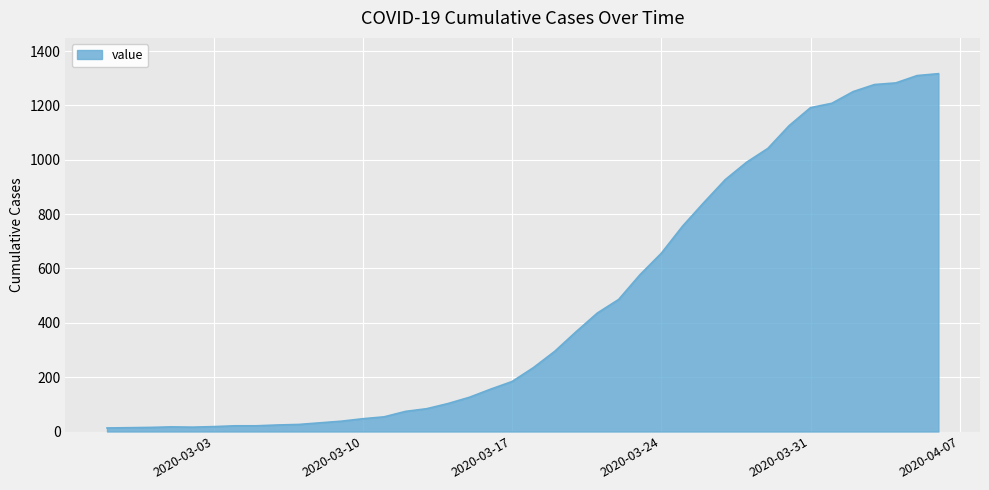

What is the greatest value displayed?

1317